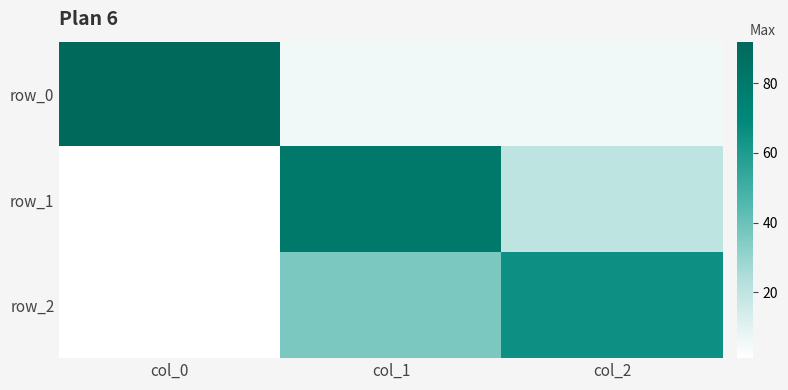

Read the row_0 value at col_1, to the nearest 5.

5